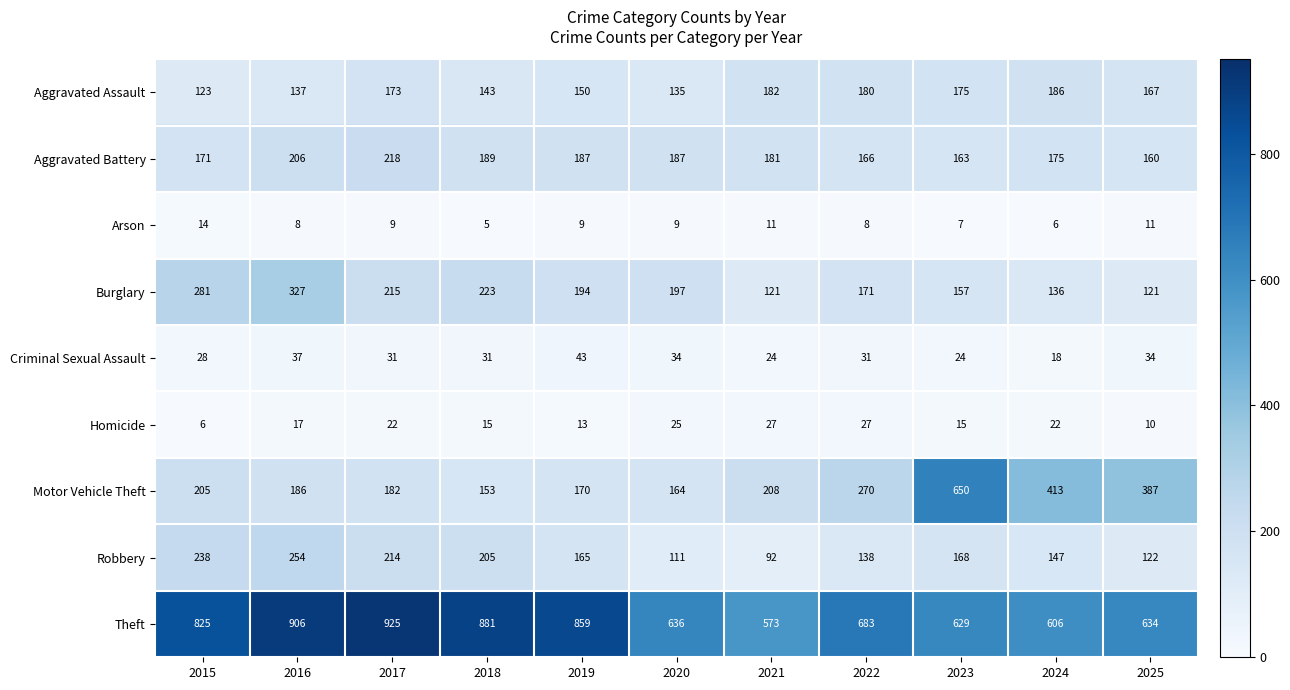

How many data points in Theft are less than 683?

5